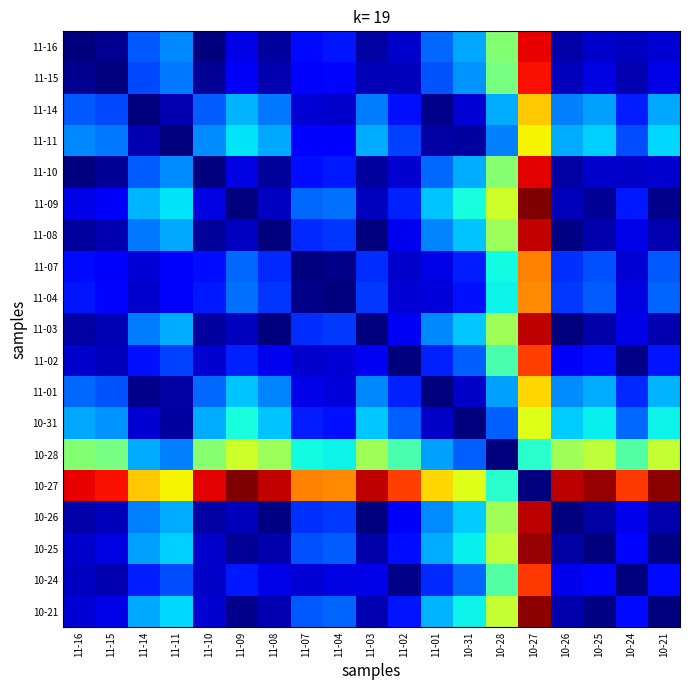

Count the number of categories in the chart.

19